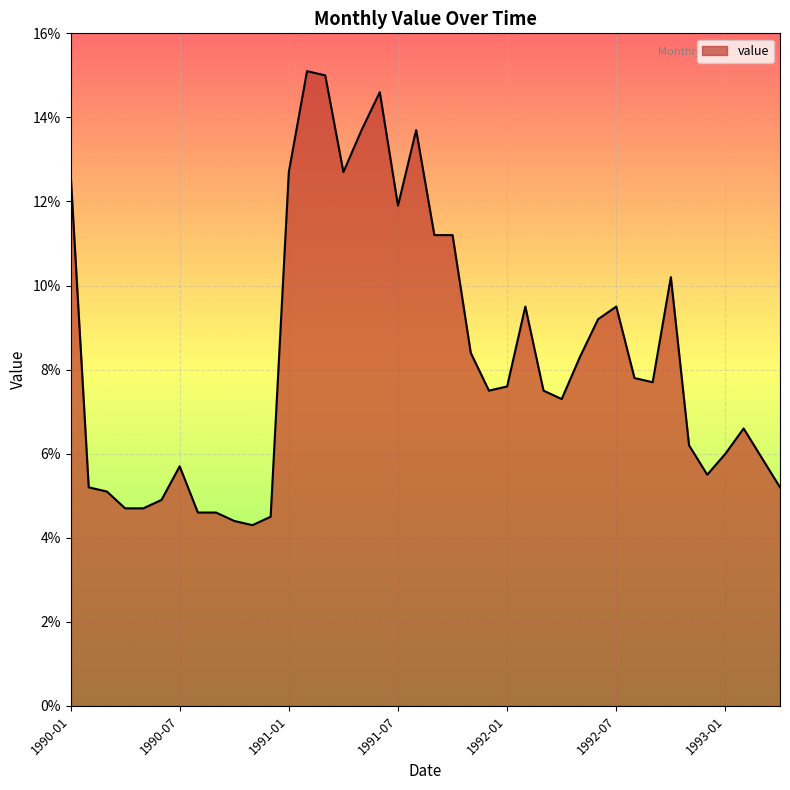

What is the sum of all values?

333.1